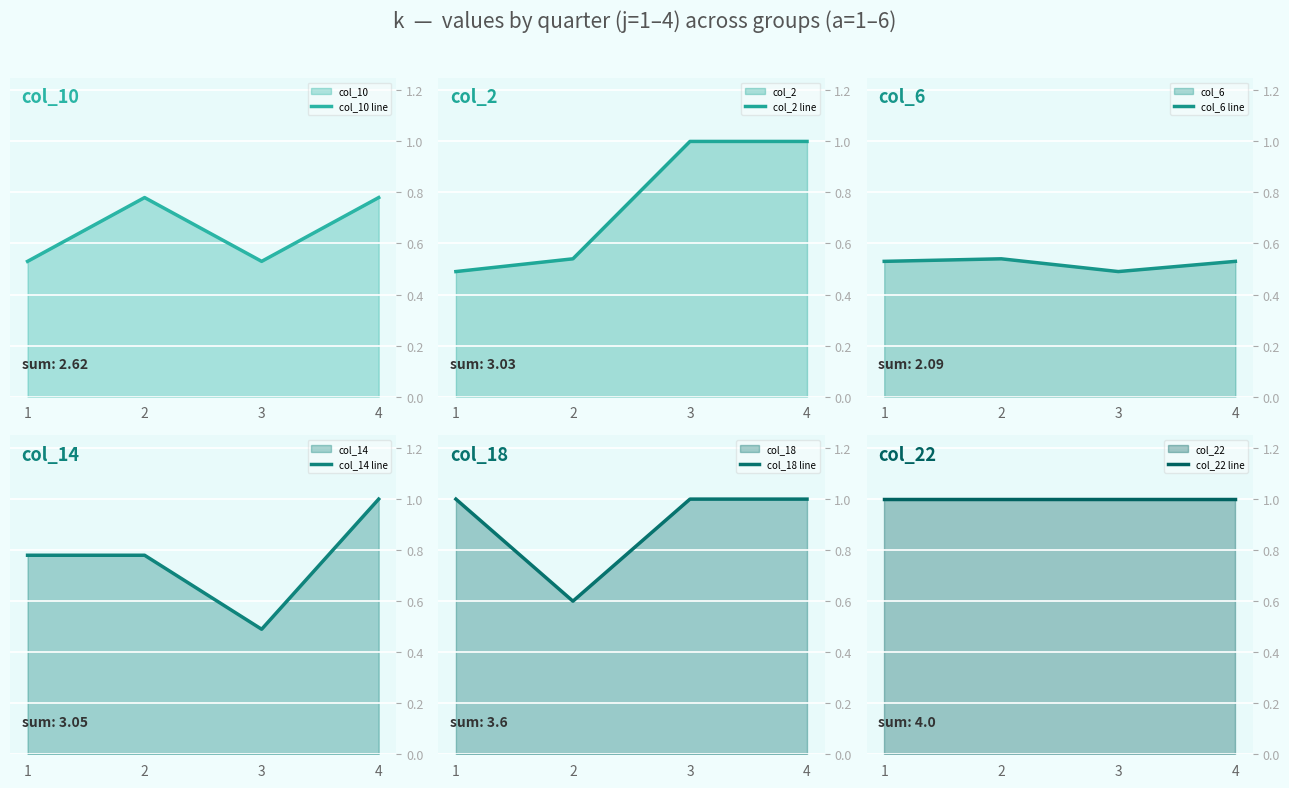

Where is the first local maximum for col_10 line?

2